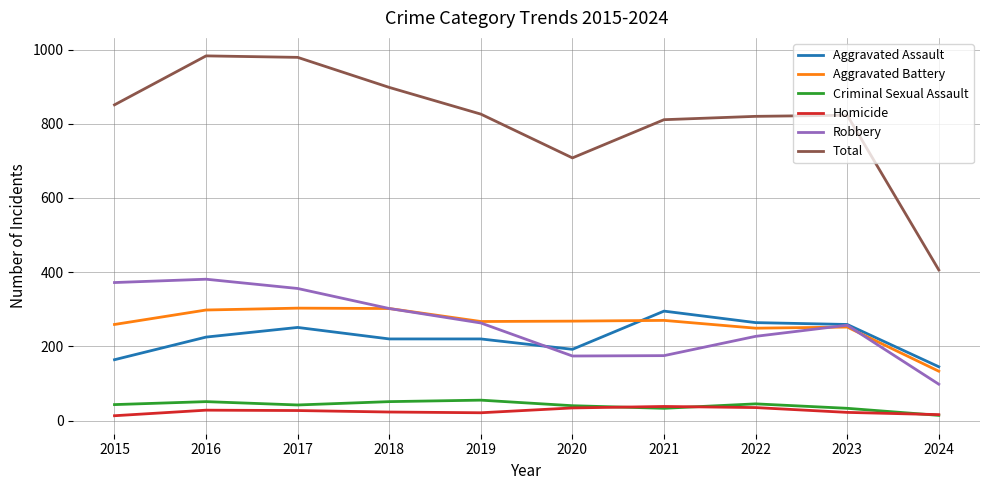

How many lines are shown in the chart?

6